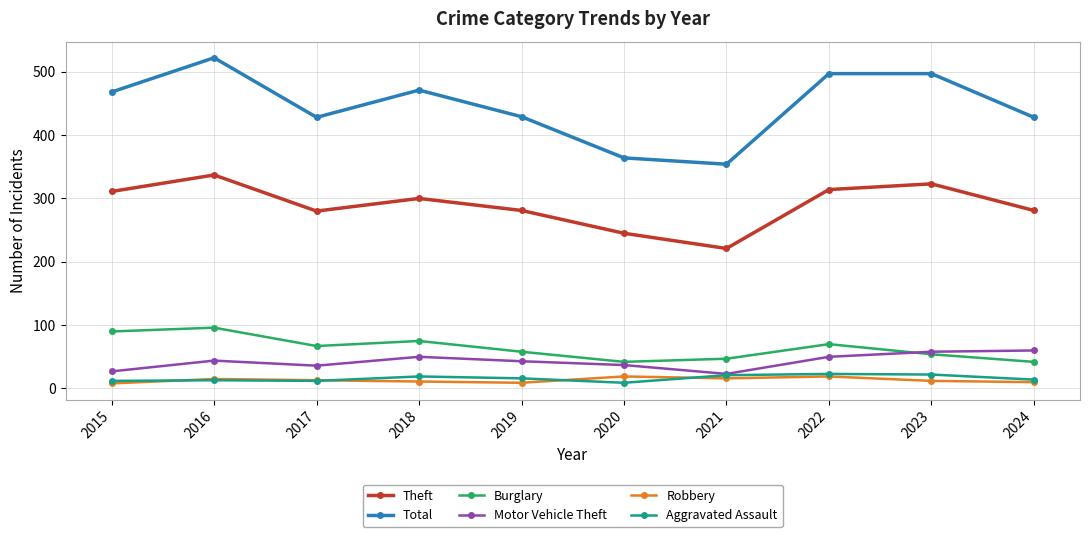

True or false: Robbery has a value of 13 at 2017.

True